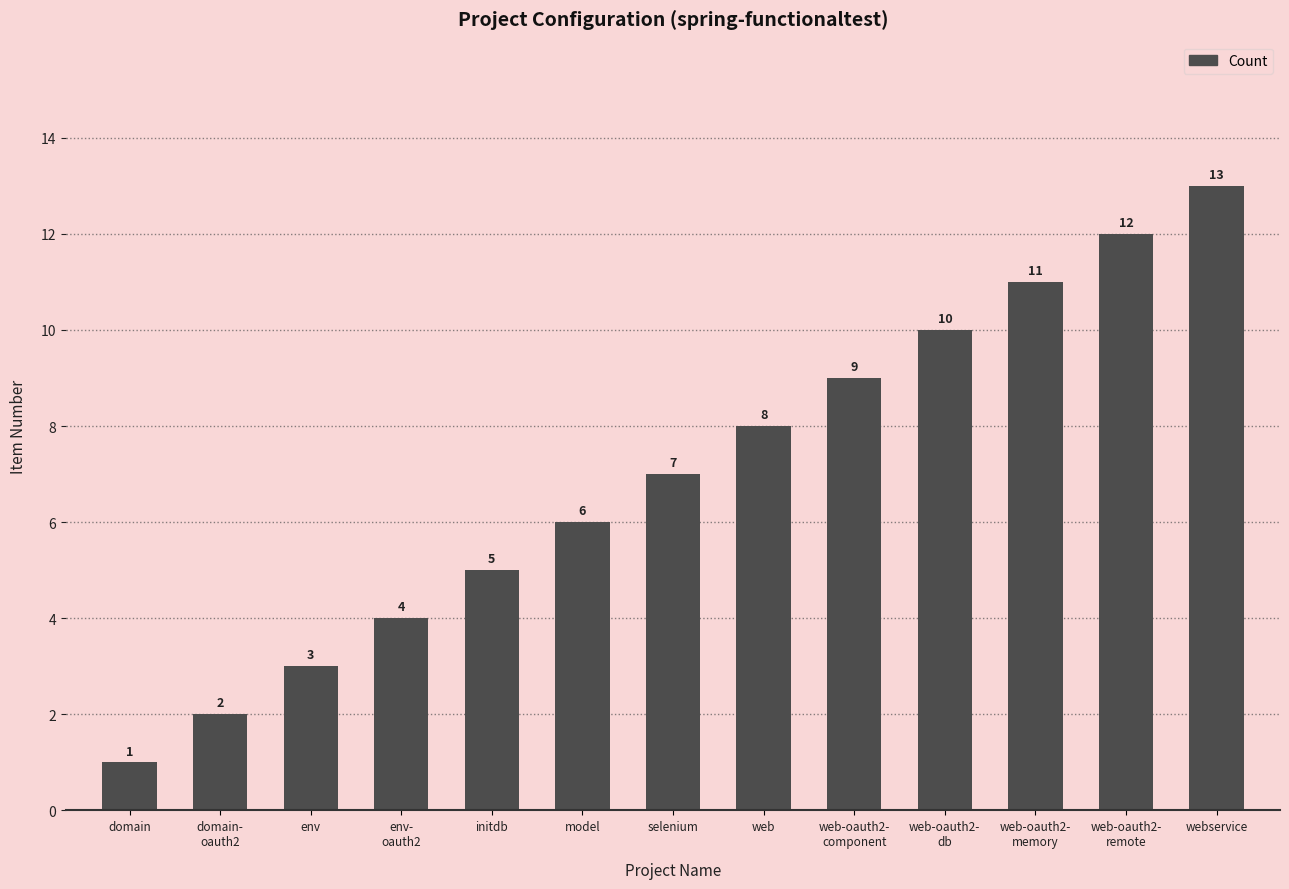

What is the difference between the maximum and minimum values?

12